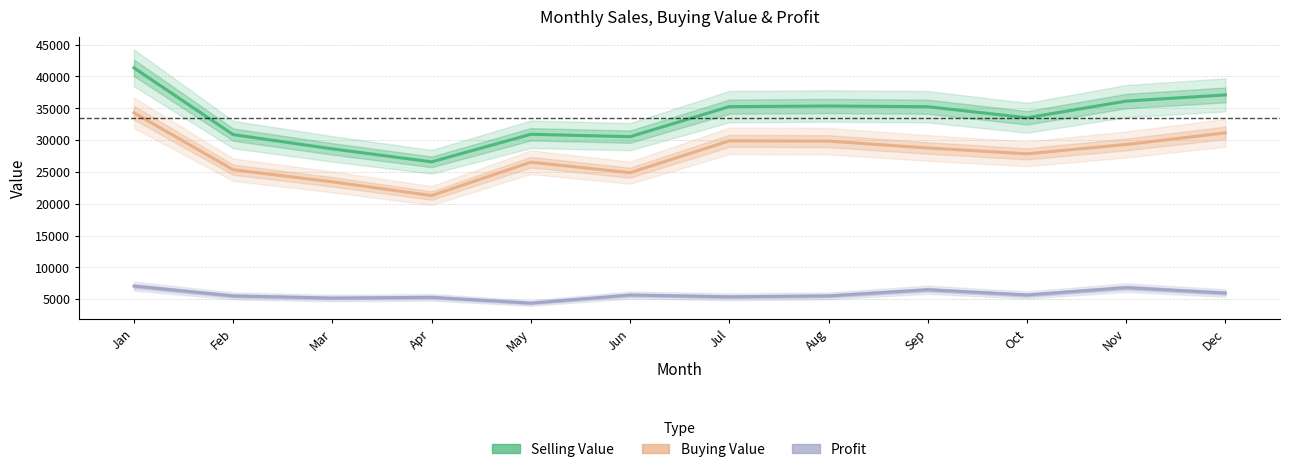

How many lines are shown in the chart?

3